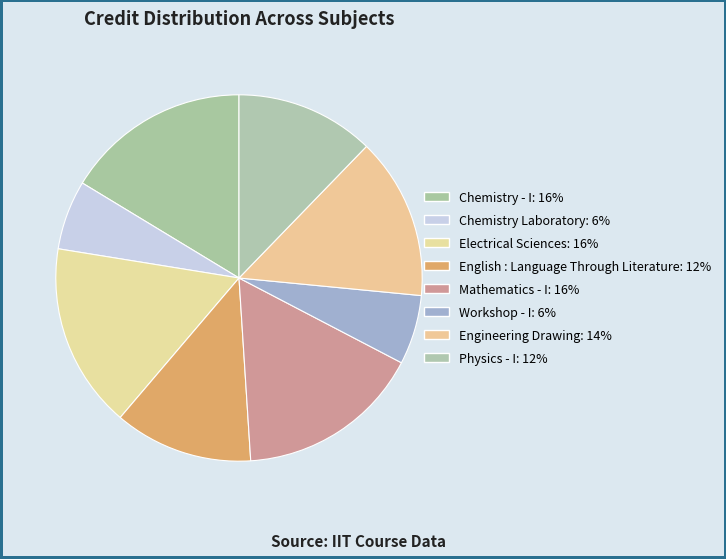

Which has a higher value, English : Language Through Literature or Engineering Drawing?

Engineering Drawing